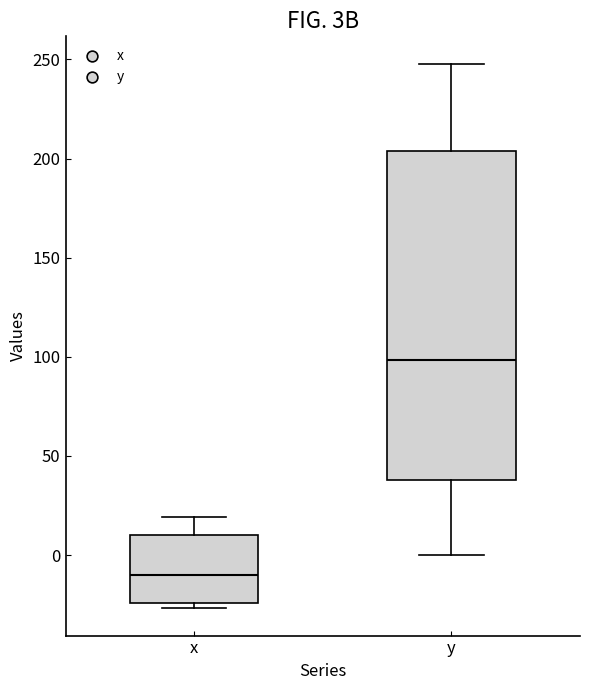

Reading left to right, transcribe this box plot: for each box, give where its median line is, the range the box spans, and where its two whiskers end, as read against the y-axis. The values are not printed on the chart, so give them approximately, as read against the axis.

x: median -10, box -25 to 10, whiskers -25 (just below the box's lower edge) to 20
y: median 100, box 40 to 205, whiskers 0 to 250